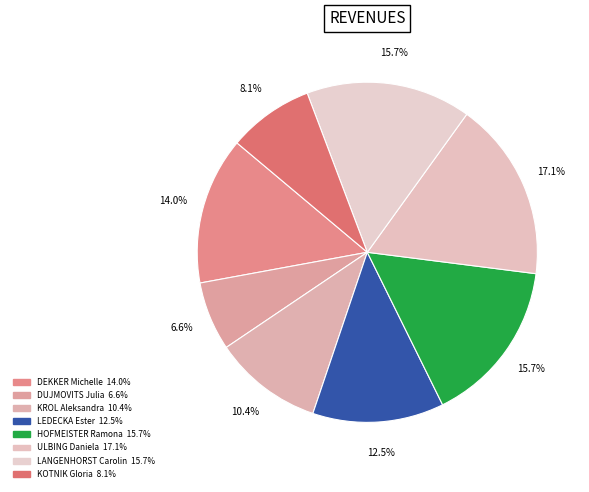

To the nearest percent, what is the difference between the DEKKER Michelle and KOTNIK Gloria slice percentages?

6%